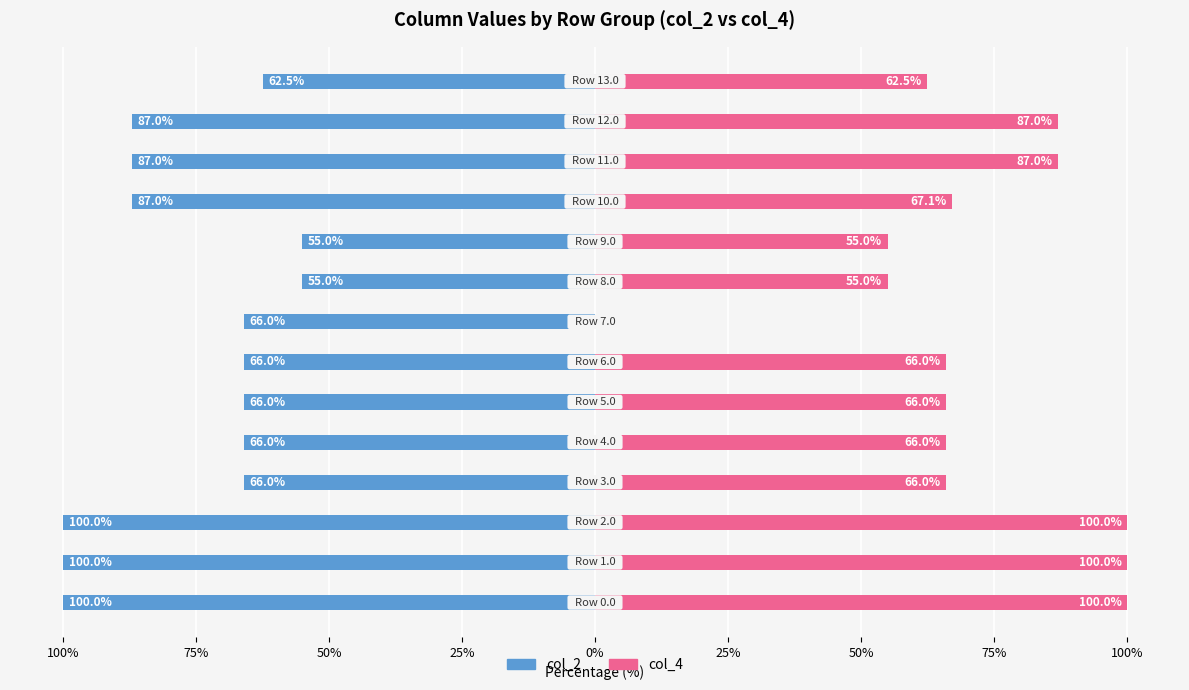

The value of col_2 at 75% is -100.0. True or false?

True